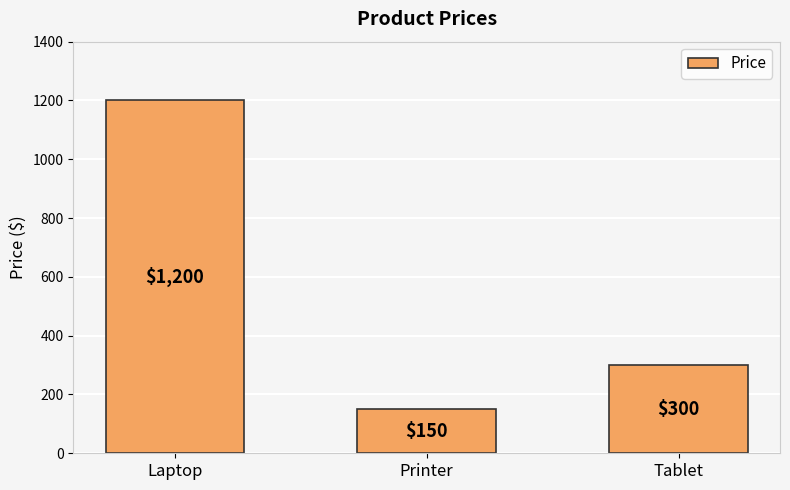

True or false: the data shows 300 at Tablet.

True